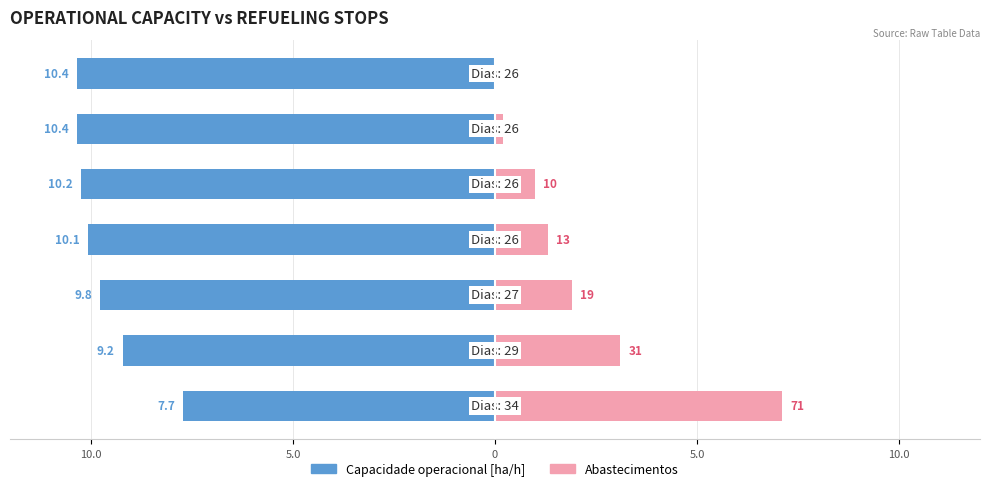

What is the minimum value shown in the chart?

-10.4